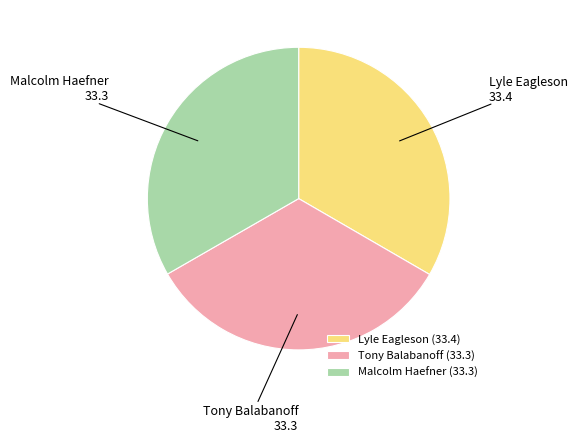

Is there any slice that represents more than half of the pie?

No